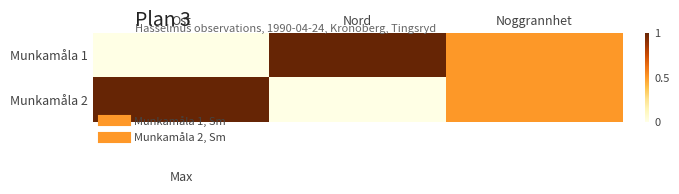

List the series in order of their peak value, lowest first.

Munkamåla 1, Munkamåla 2